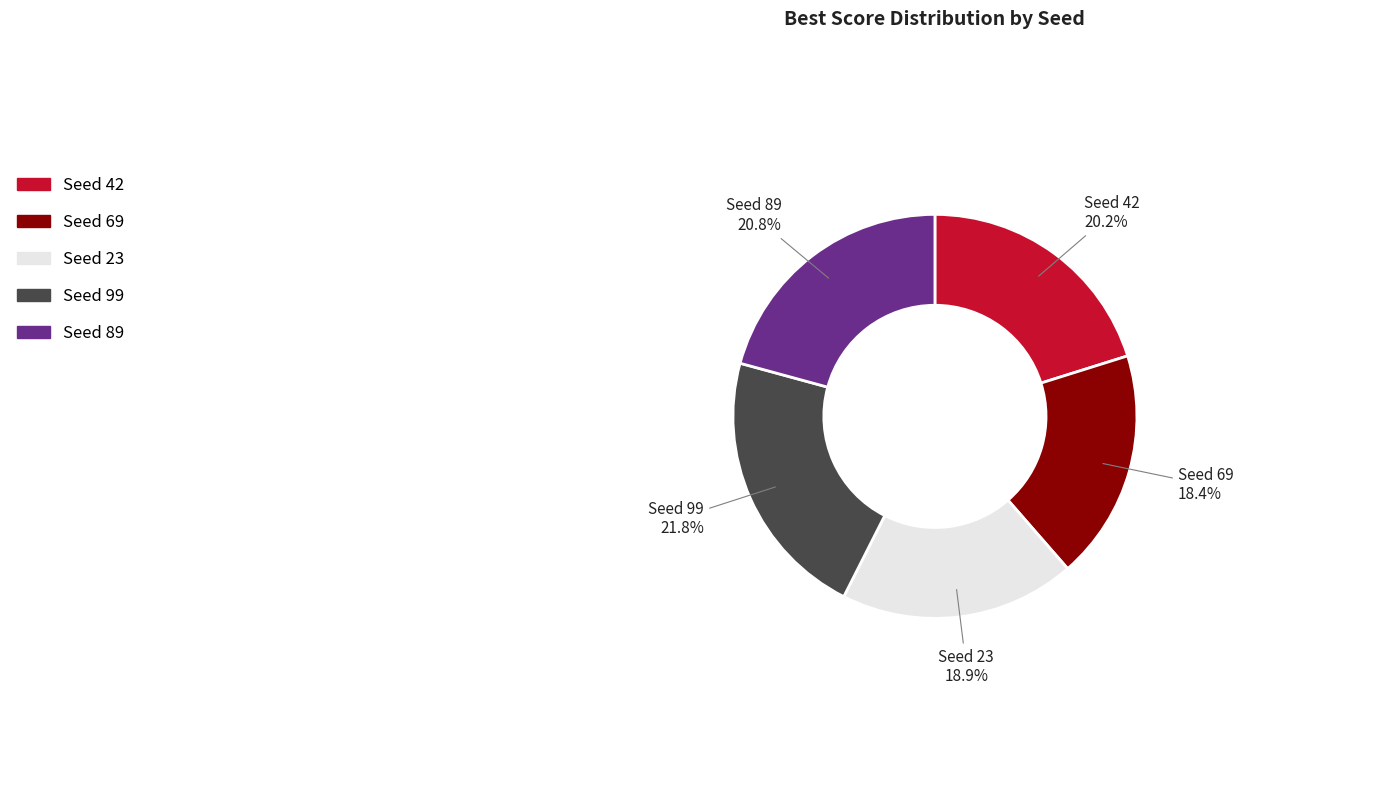

True or false: Seed 69 accounts for 8% of the total.

False